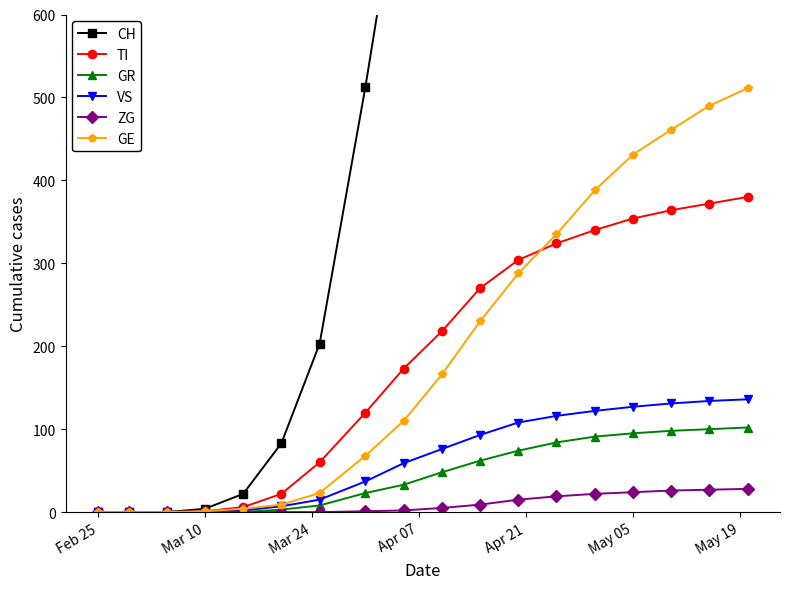

What is the highest value of the TI series?

380